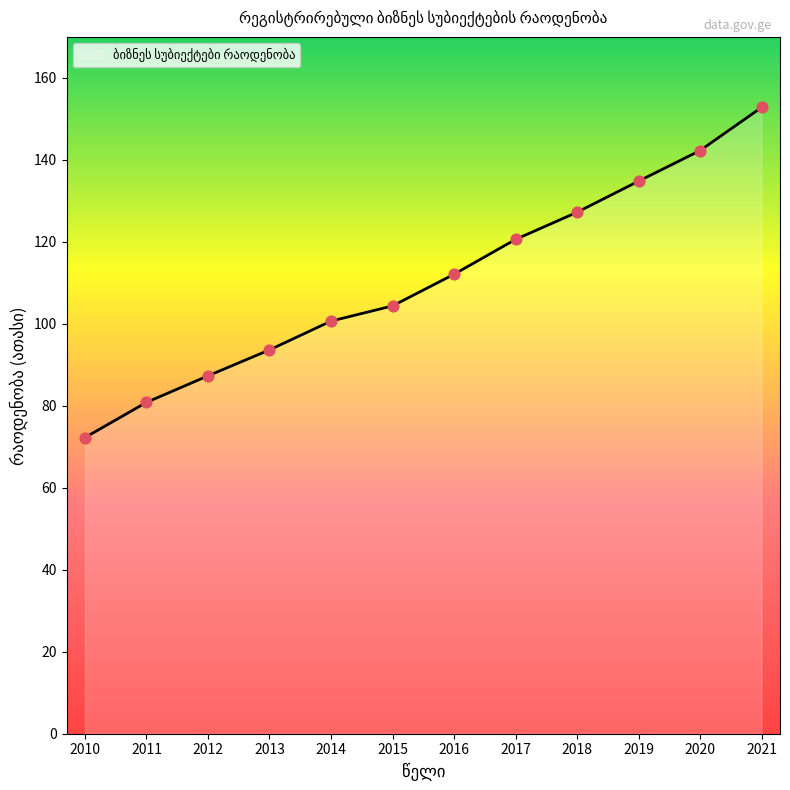

Between 2017 and 2016, which is larger?

2017